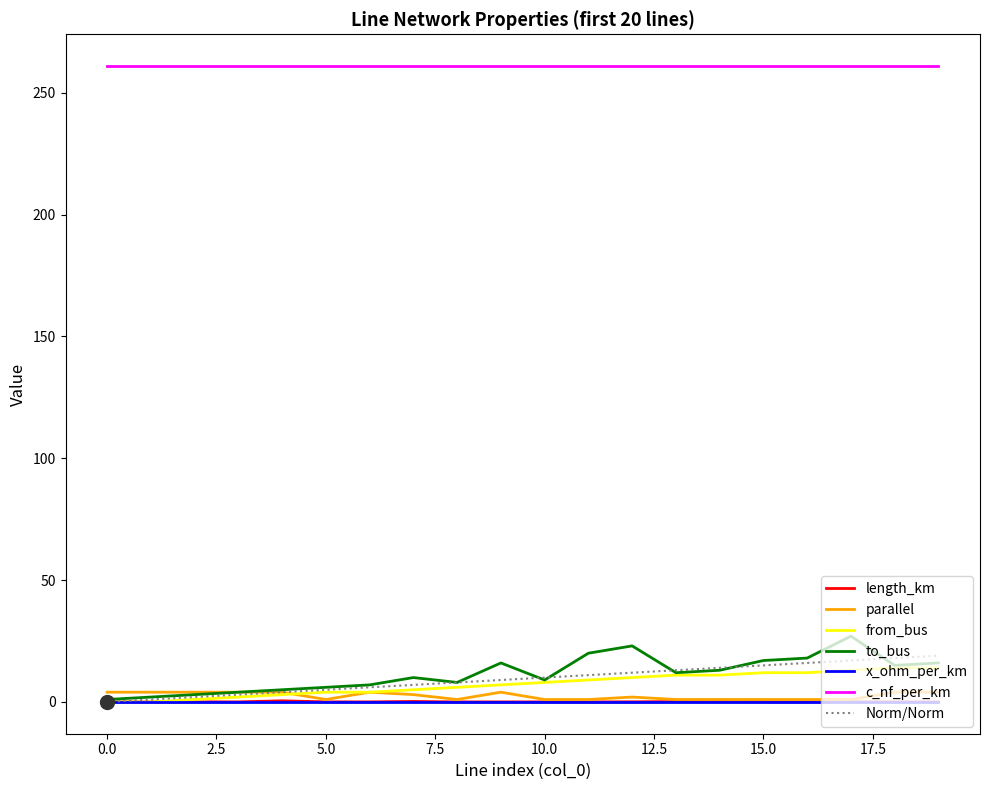

What are all the series names shown in the legend?

length_km, parallel, from_bus, to_bus, x_ohm_per_km, c_nf_per_km, Norm/Norm